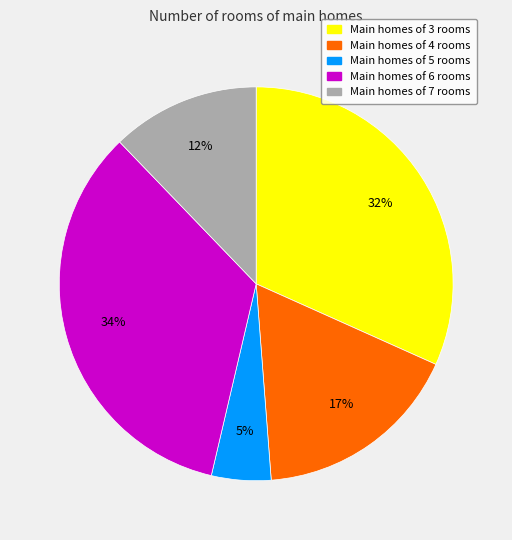

Combined, do Main homes of 3 rooms and Main homes of 5 rooms account for over 50%?

No